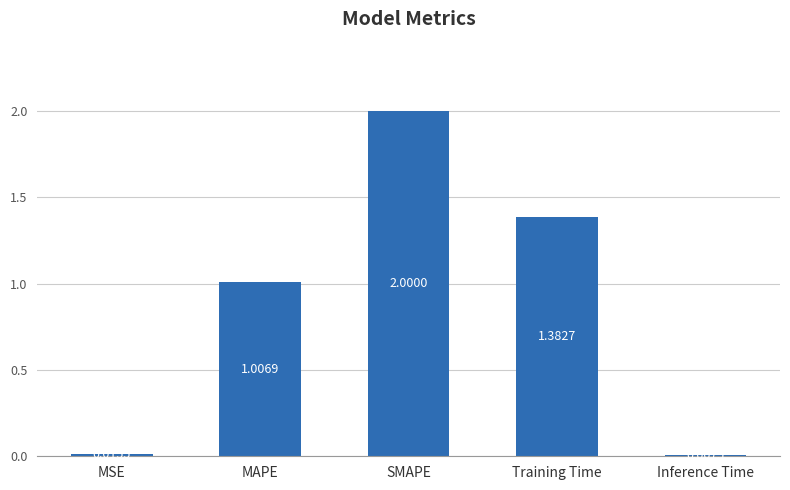

List the labels in order of value, smallest first.

Inference Time, MSE, MAPE, Training Time, SMAPE